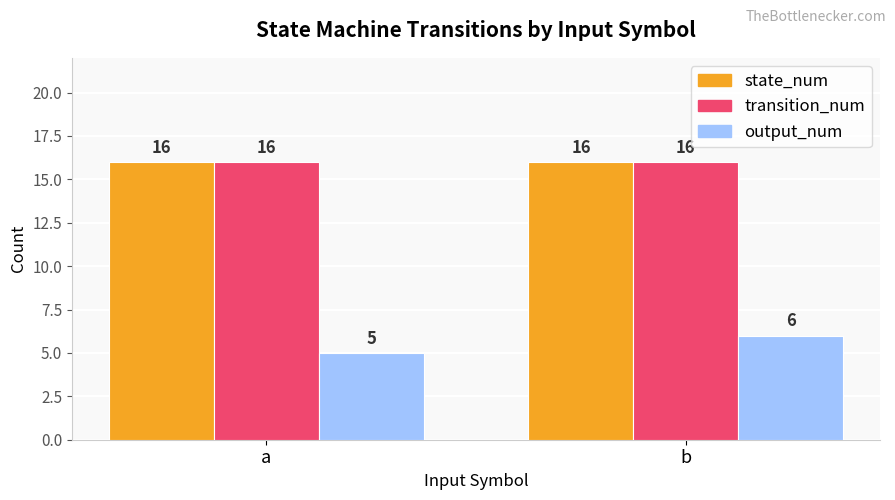

The state_num series shows 8 at a. True or false?

False